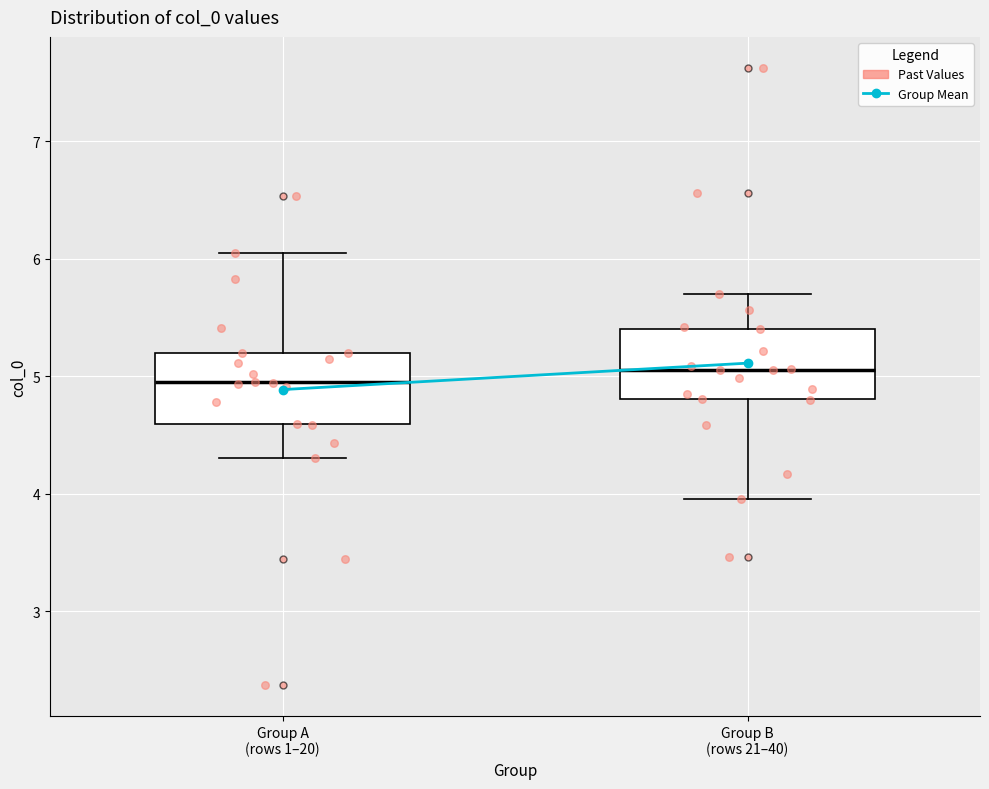

Reading left to right, read every box against the y-axis: the position of its median line, the range the box covers, and the ends of its whiskers. The values are not printed on the chart, so give them approximately, as read against the axis.

Group A (rows 1–20): median 4.9, box 4.6 to 5.2, whiskers 4.3 to 6.0
Group B (rows 21–40): median 5.1, box 4.8 to 5.4, whiskers 4.0 to 5.7